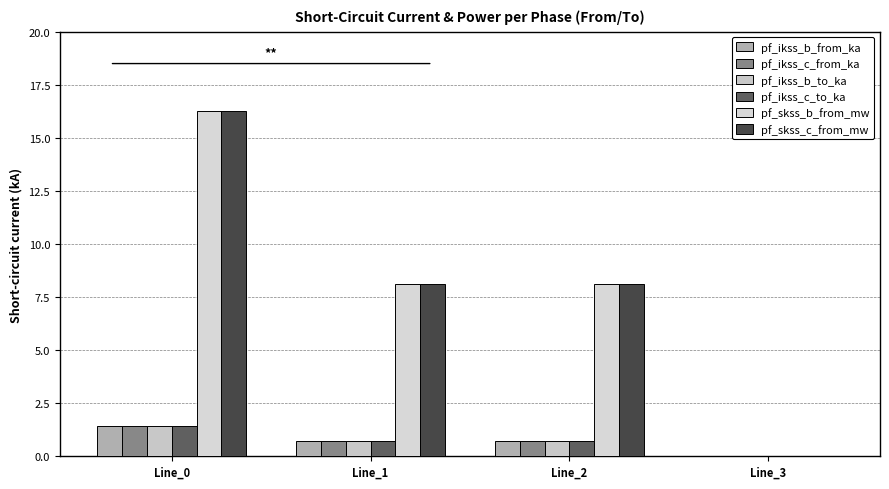

Which series has the largest total across all categories?

pf_skss_b_from_mw